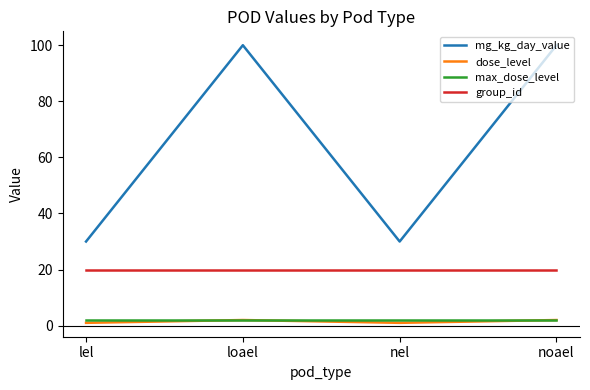

The value of mg_kg_day_value at noael is 100. True or false?

True